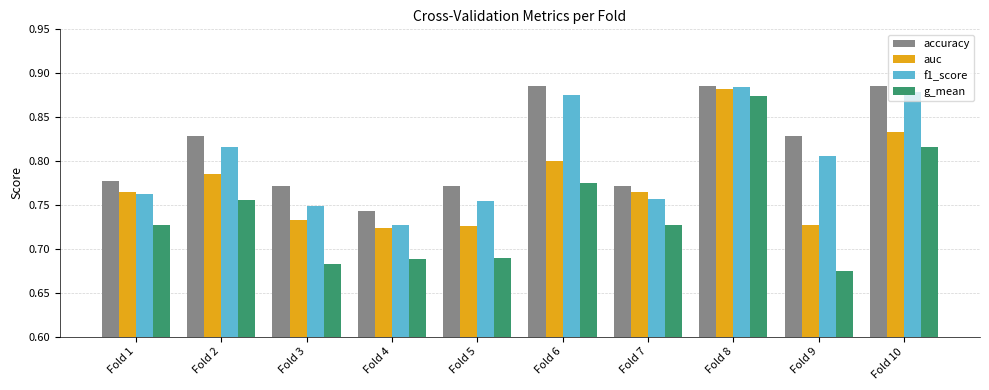

How many groups of bars are there?

10